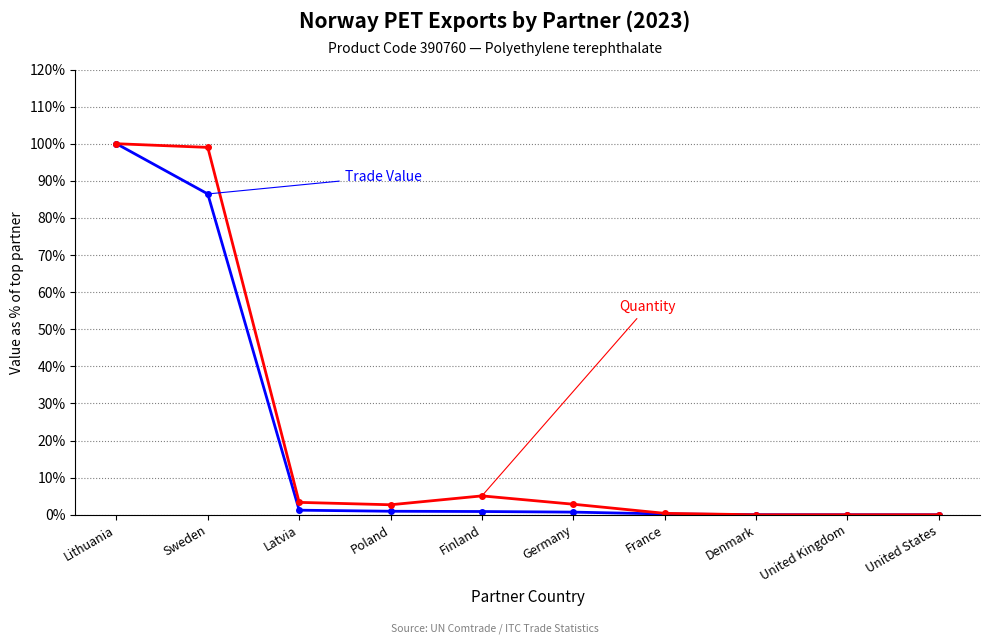

What is the greatest value displayed?

100.0